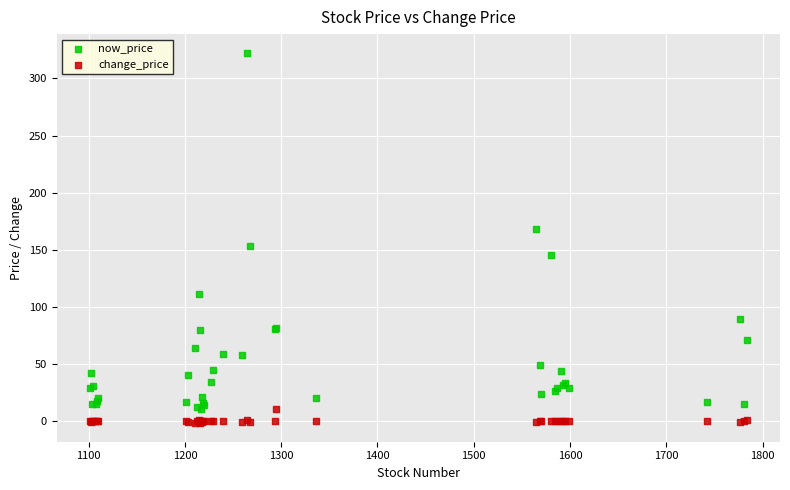

What is the X range (max minus min) for the scatter plot?

683.0